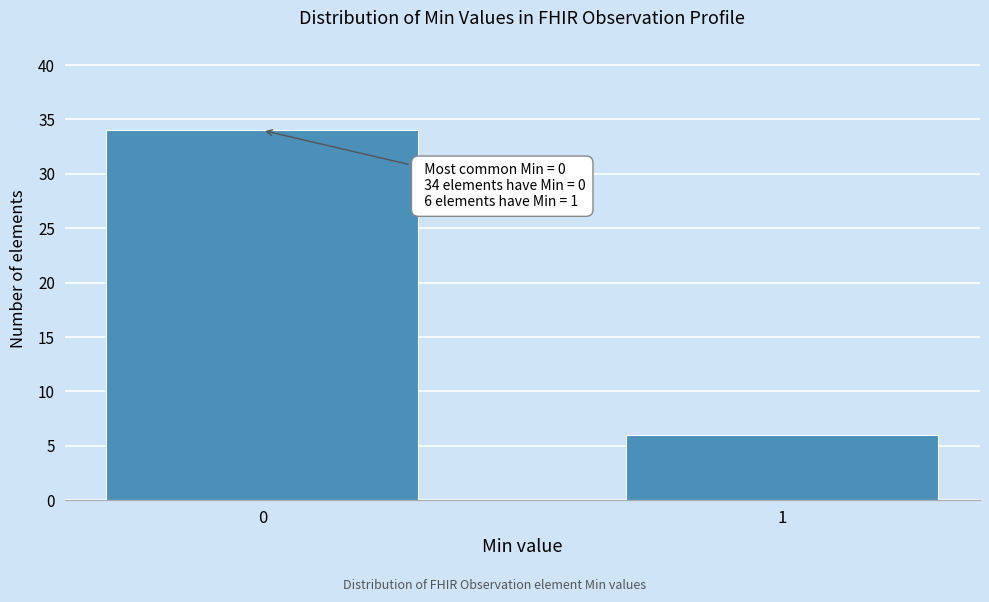

Reading left to right, what are all the values shown in this chart?

34	6